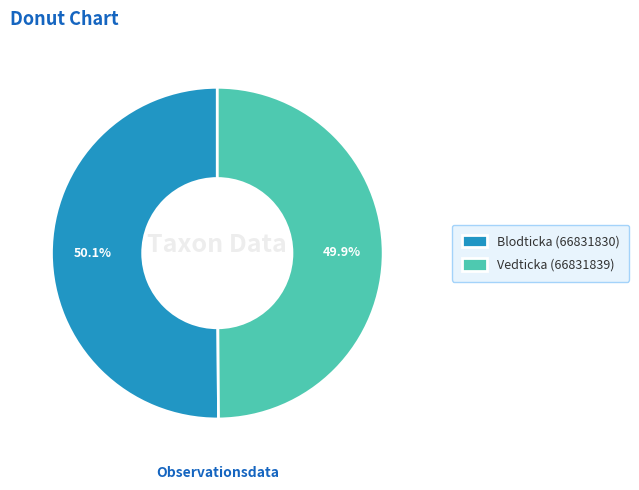

What percentage is NOT represented by Vedticka (66831839)?

50.1%